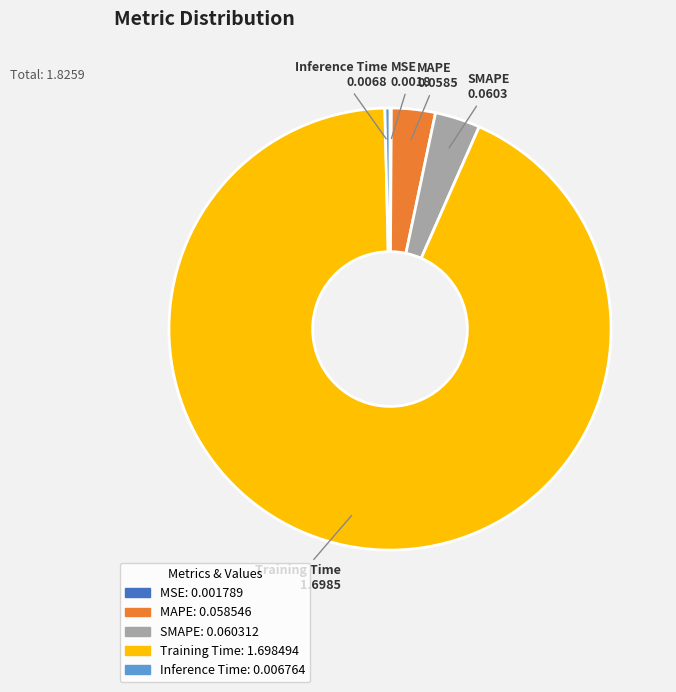

Which slice represents more than half of the pie?

Training Time